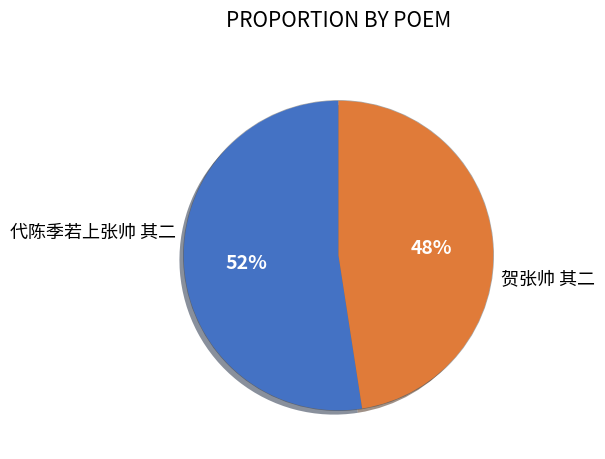

How many slices are in this pie chart?

2